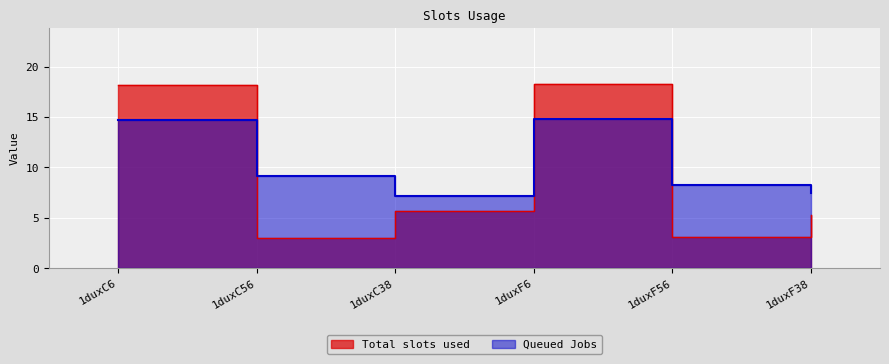

Rank the categories by Queued Jobs value from highest to lowest.

1duxF6, 1duxC6, 1duxC56, 1duxF56, 1duxF38, 1duxC38